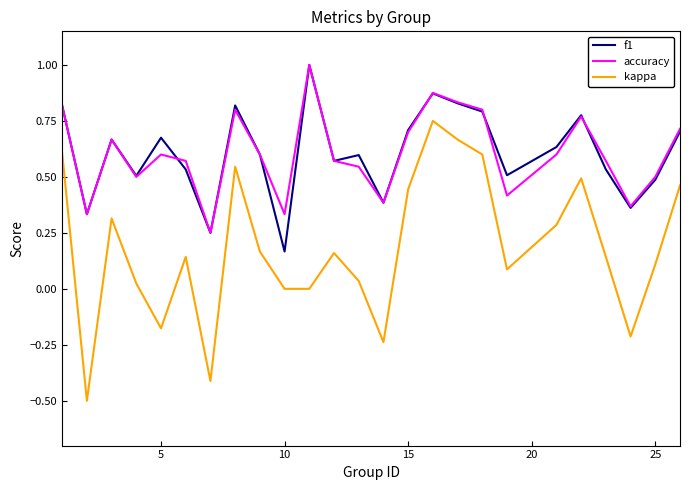

How many f1 values are between 0 and 1?

25